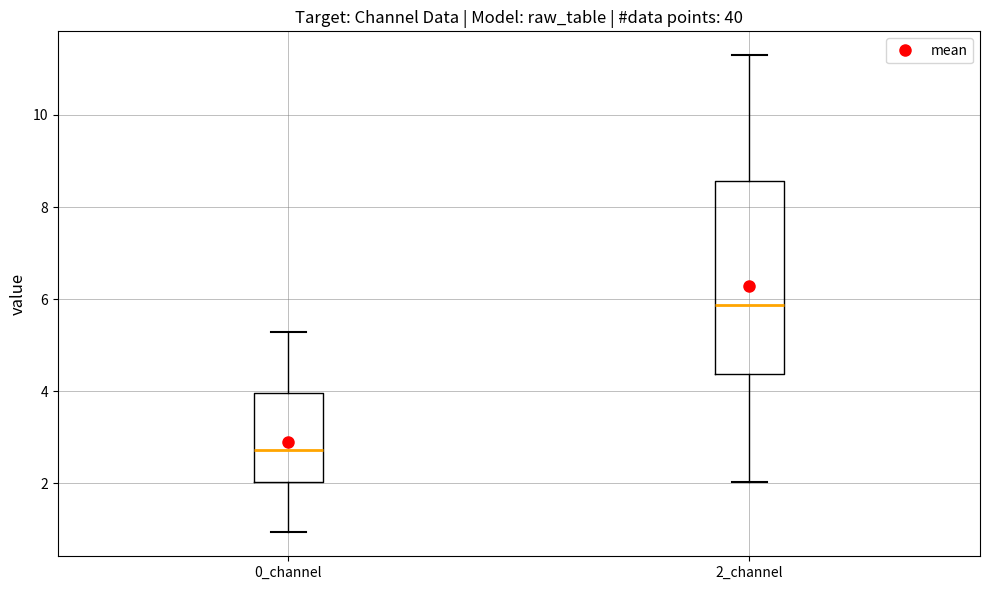

Which box is the tallest, from its lower edge to its upper edge?

2_channel